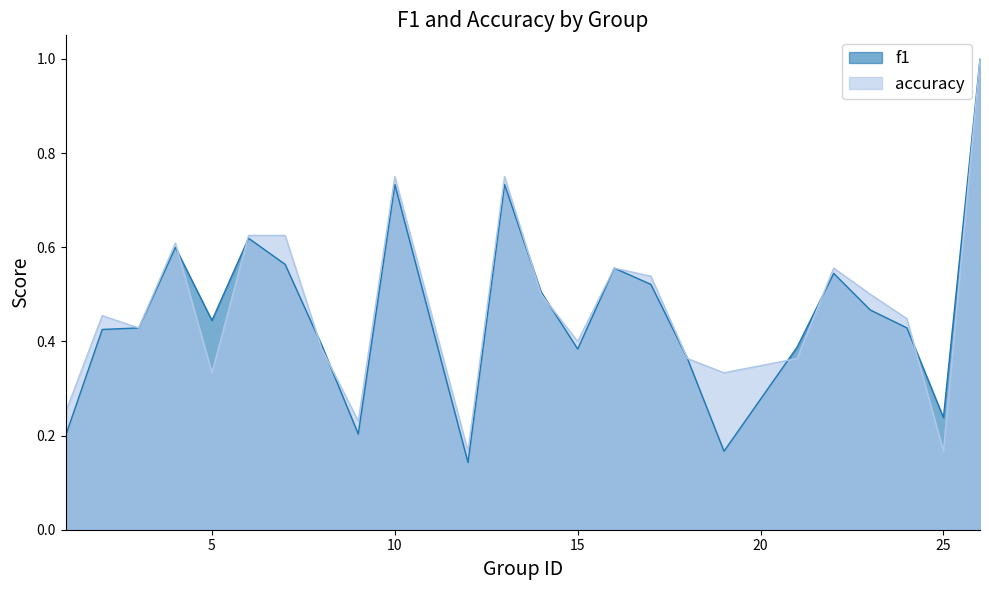

True or false: f1 has a value of 0.4 at 18.

True